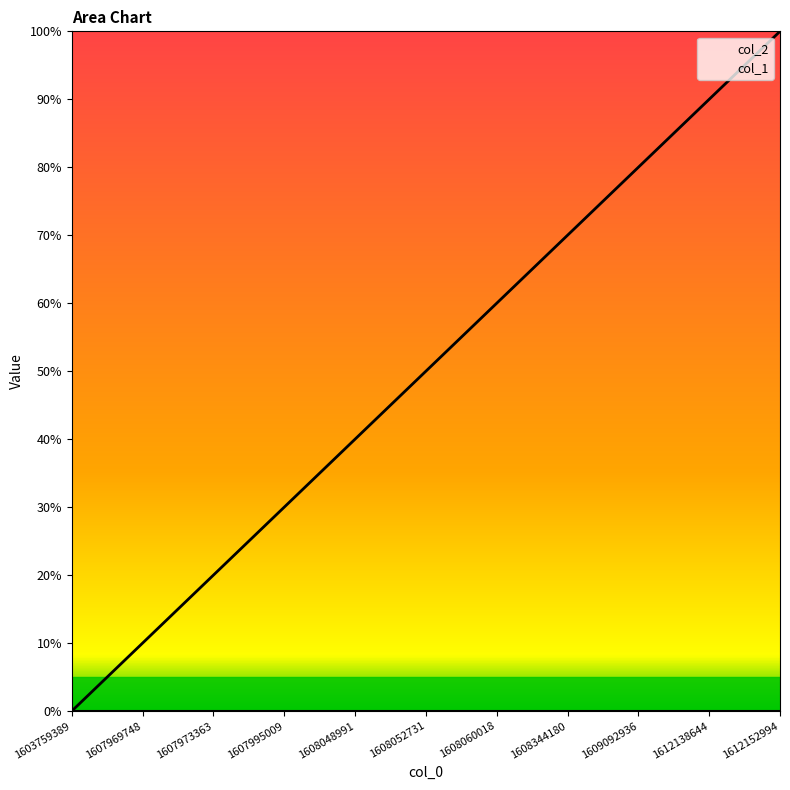

Rank the categories by value from lowest to highest.

1603759389, 1607969748, 1607973363, 1607995009, 1608048991, 1608052731, 1608060018, 1608344180, 1609092936, 1612138644, 1612152994